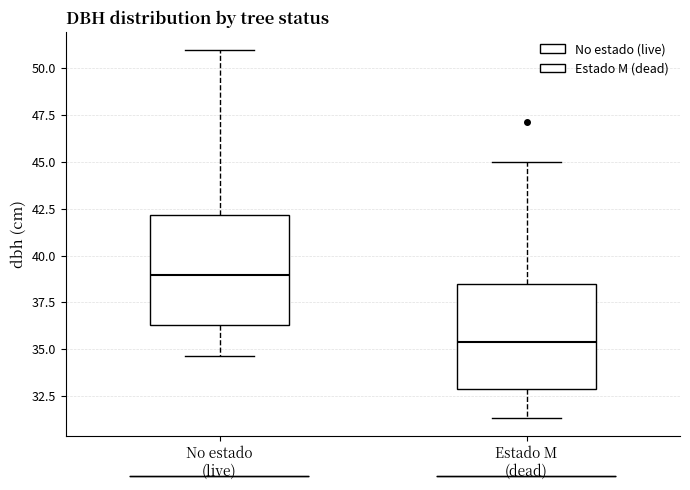

Reading left to right, transcribe this box plot: for each box, give where its median line is, the range the box spans, and where its two whiskers end, as read against the y-axis. The values are not printed on the chart, so give them approximately, as read against the axis.

No estado (live): median 39.0, box 36.5 to 42.0, whiskers 34.5 to 51.0
Estado M (dead): median 35.5, box 33.0 to 38.5, whiskers 31.5 to 45.0